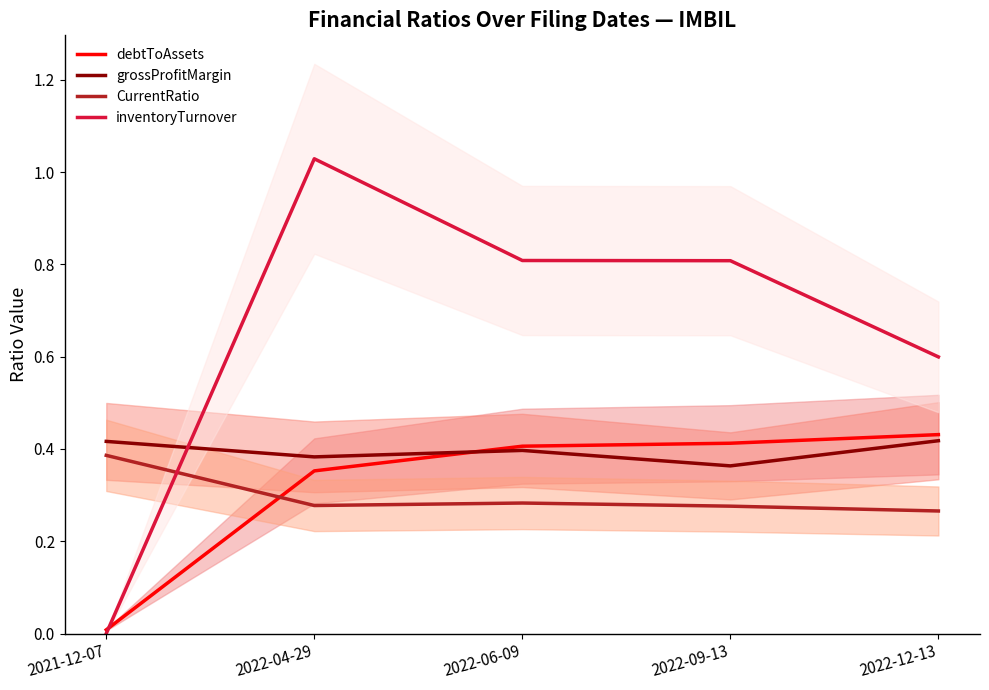

The value of CurrentRatio at 2022-09-13 is 0.3. True or false?

True